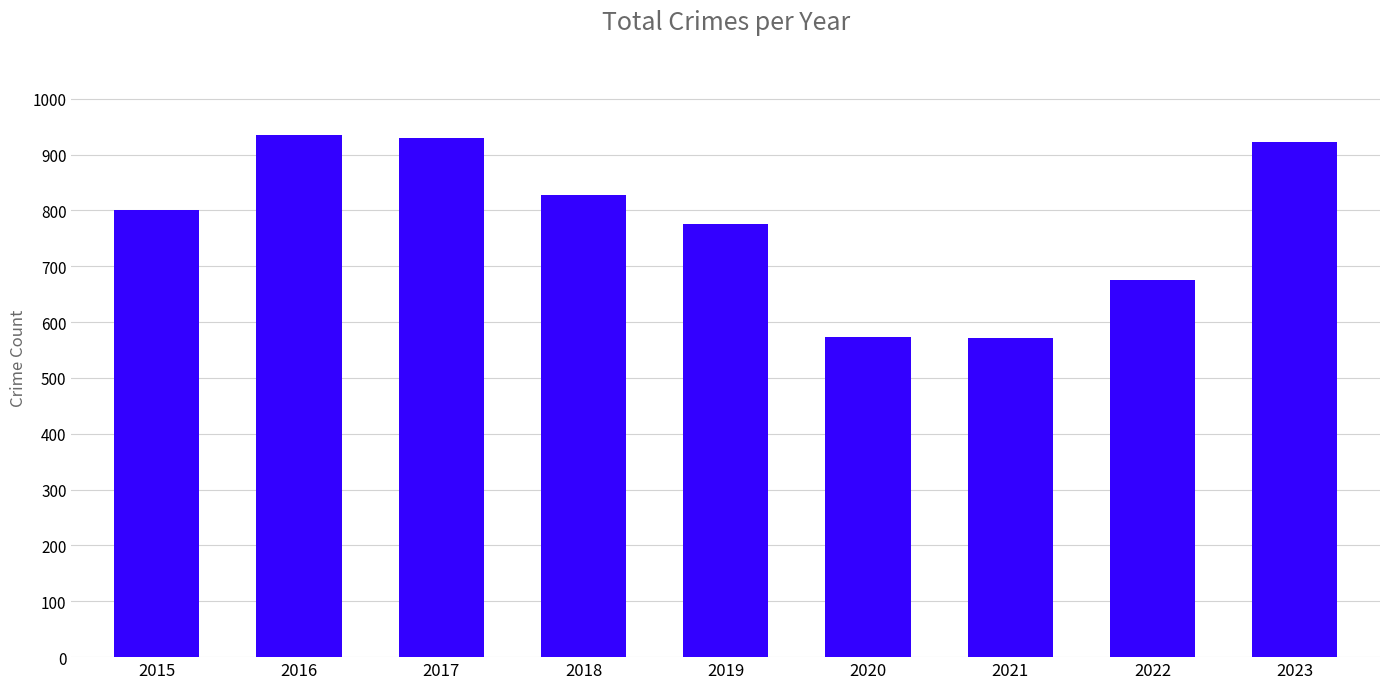

True or false: the data shows 574 at 2020.

True